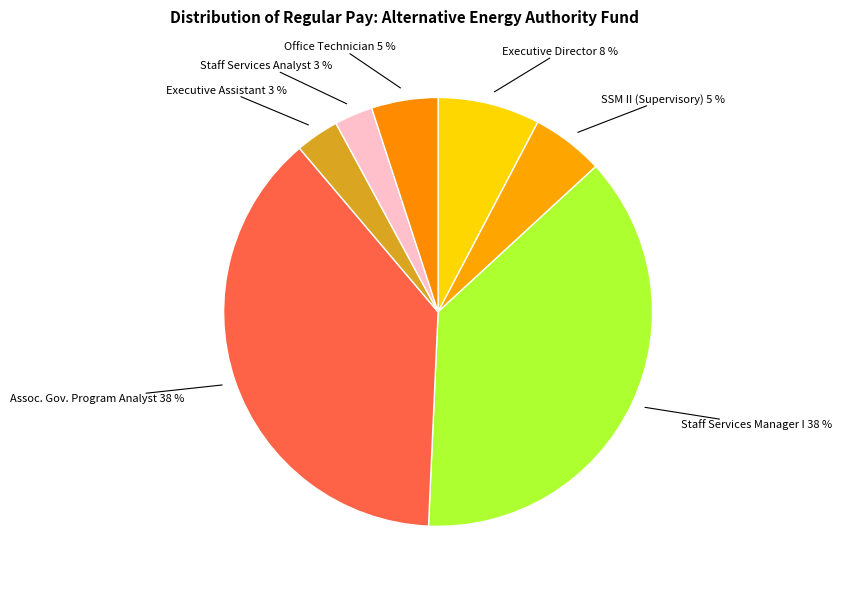

Does Executive Director 8 % represent more than half of the total?

No